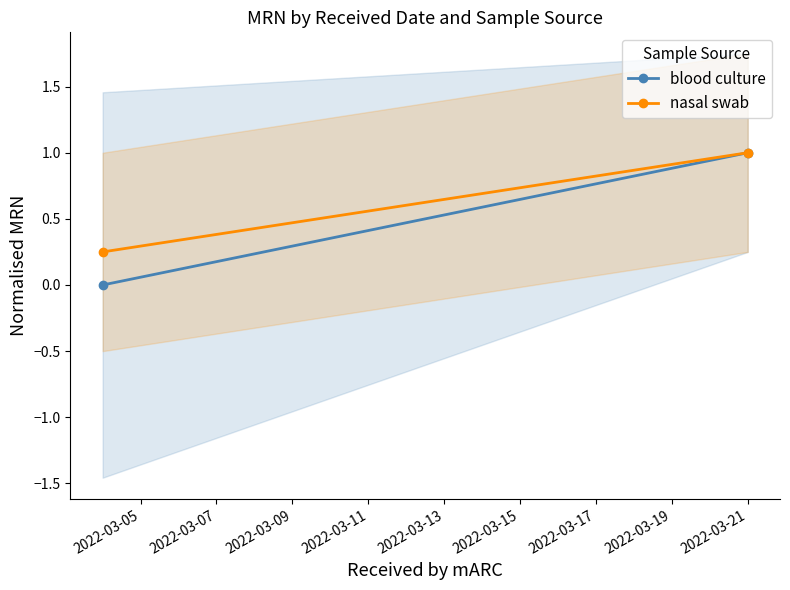

Is the value of blood culture at 2022-03-05 greater than the value of nasal swab at 2022-03-07?

No